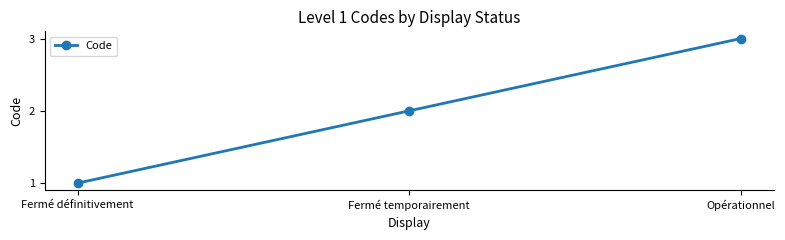

What is the label of the 3rd point from the left?

Opérationnel